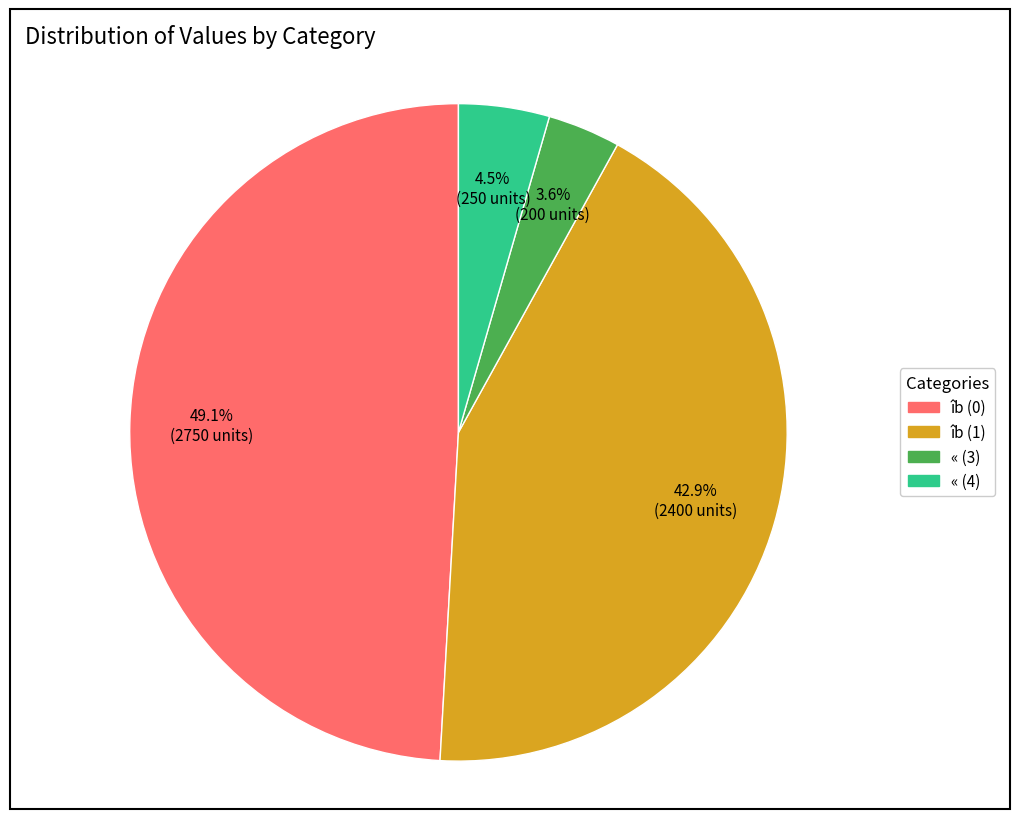

Does any single category account for the majority?

No